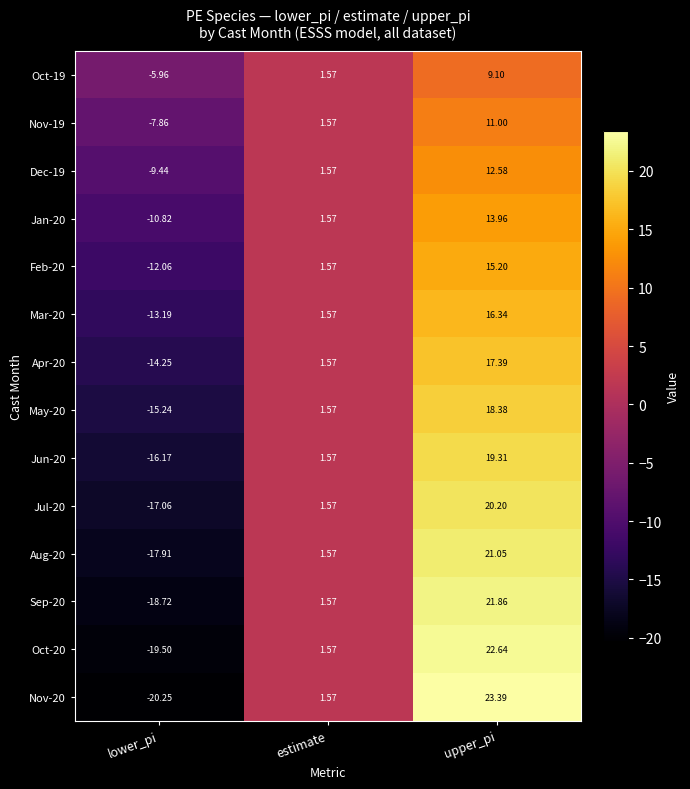

At which label is Aug-20 closest to 1?

estimate